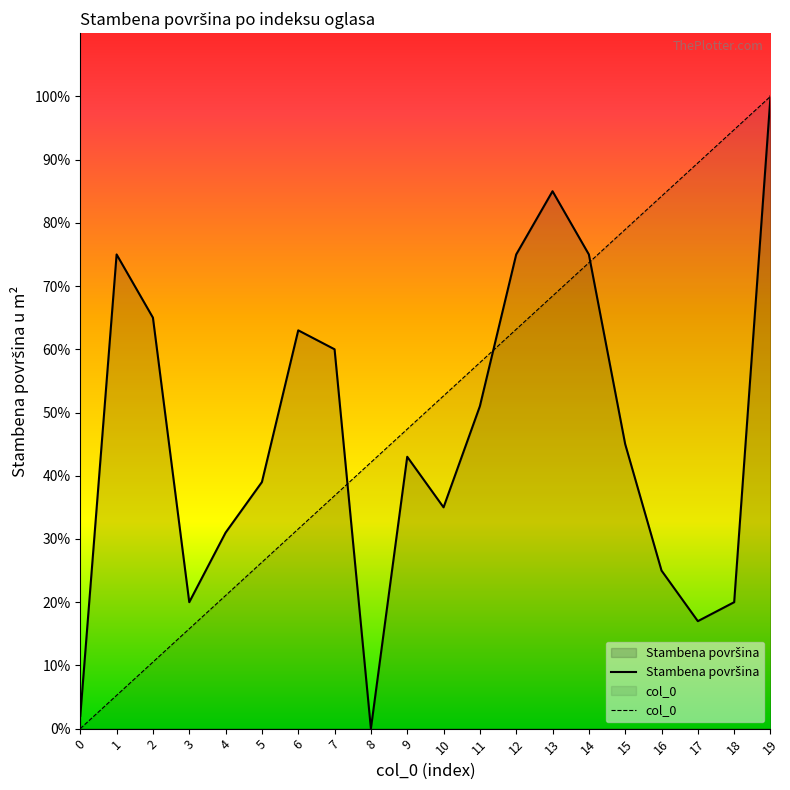

The Stambena povrsina series shows 20.0 at 3. True or false?

True